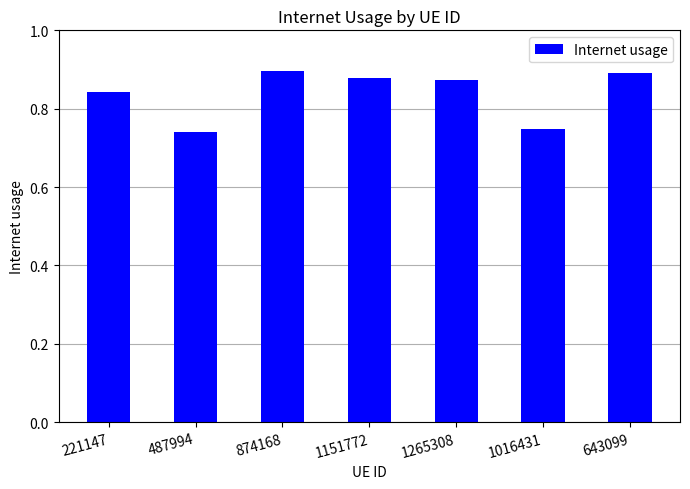

What is the difference between the values at 1016431 and 1265308?

0.1